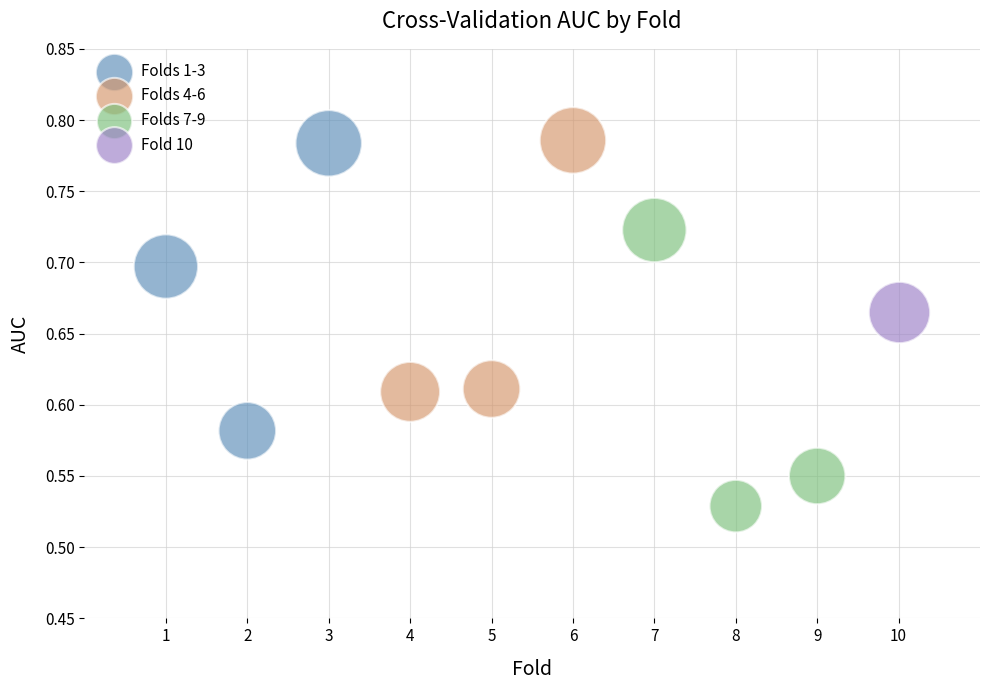

What are all the series names shown in the legend?

Folds 1-3, Folds 4-6, Folds 7-9, Fold 10